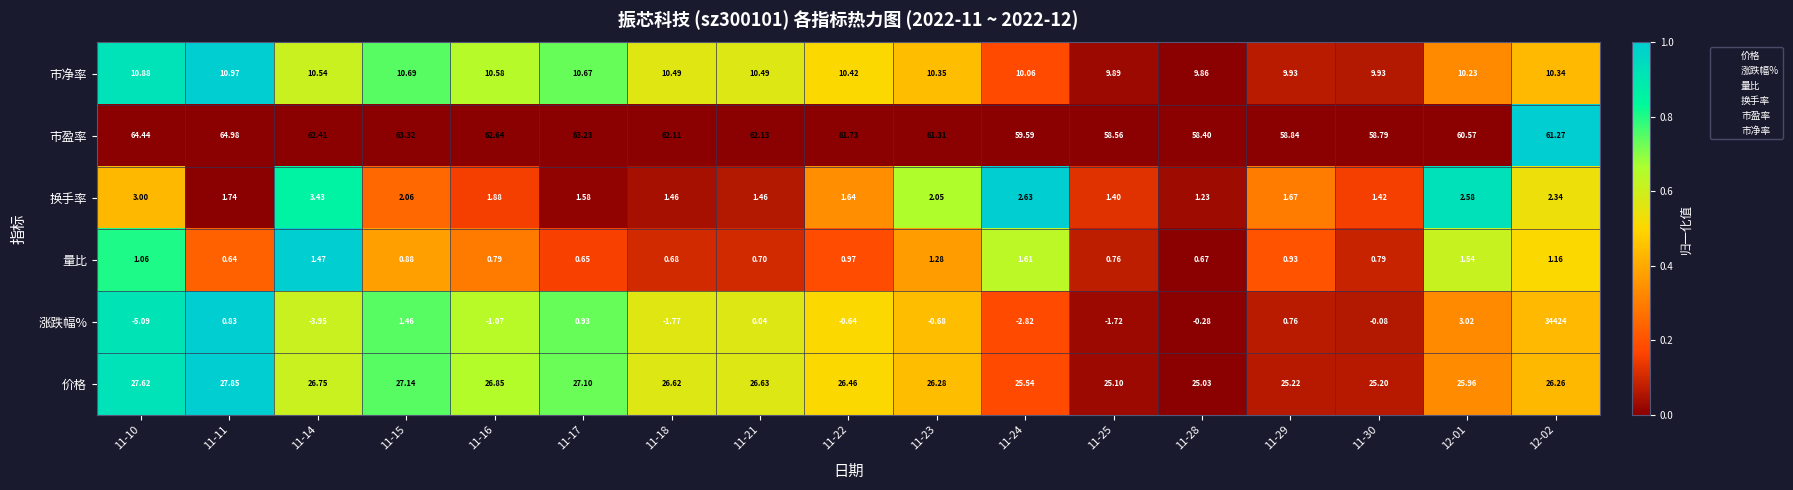

Which series has the largest range (max minus min)?

涨跌幅%